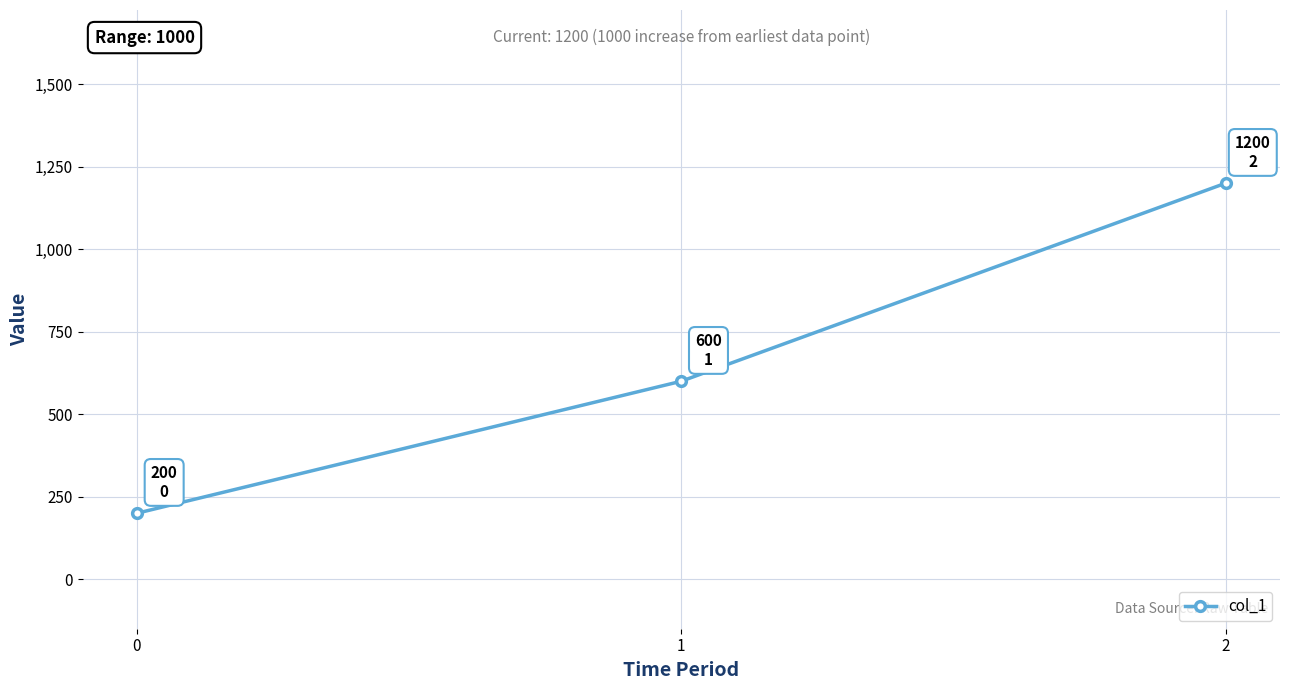

What is the maximum value shown in the chart?

1200